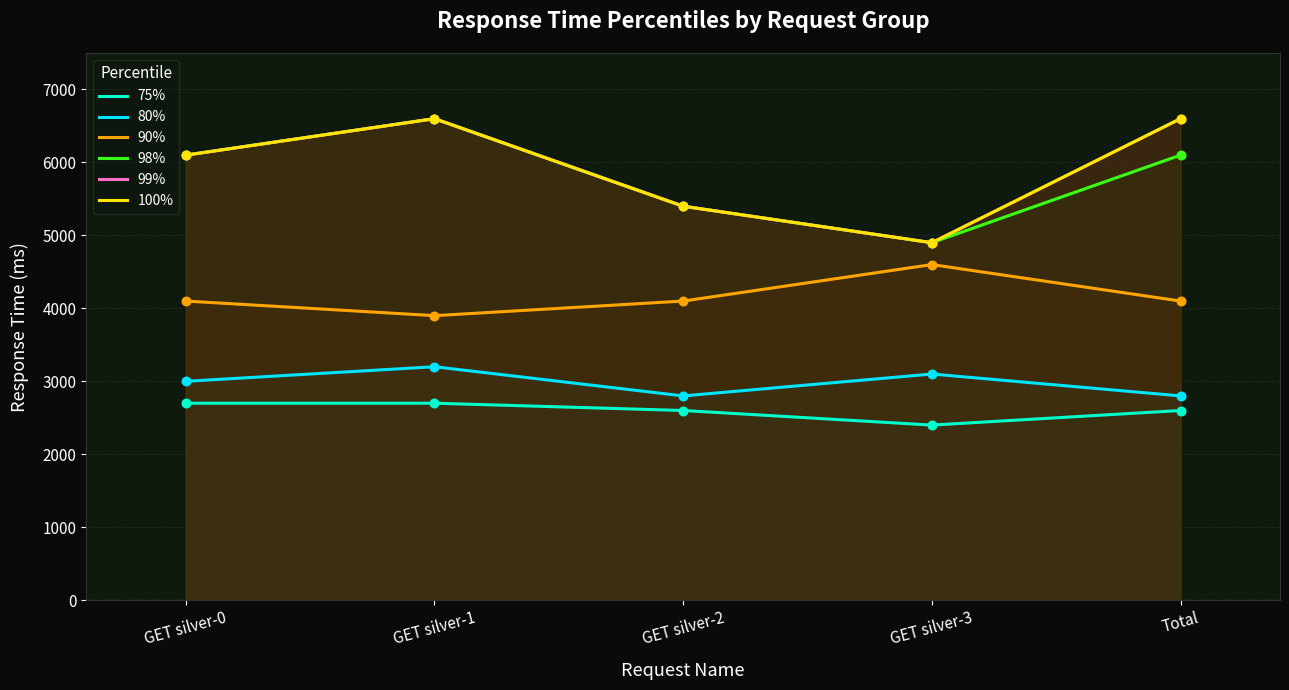

Which series reaches the maximum Y coordinate?

98%